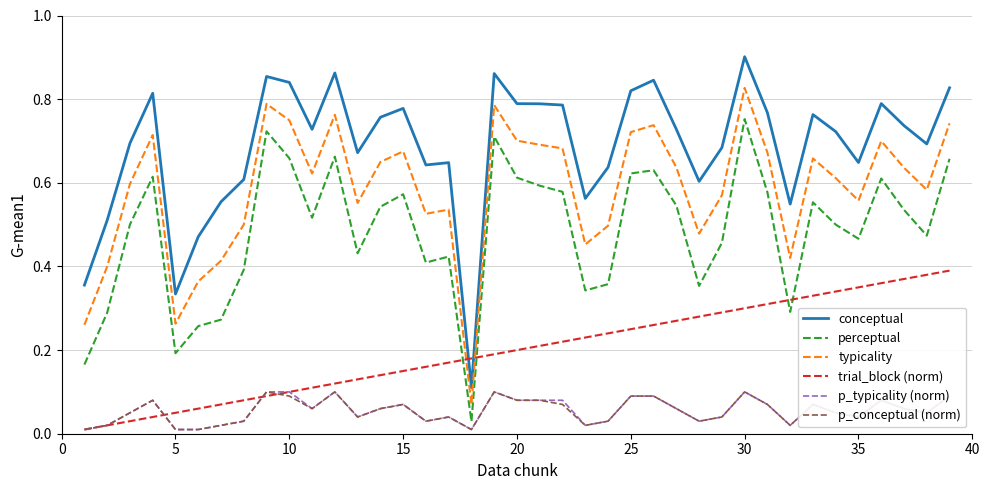

True or false: conceptual and p_typicality (norm) cross at least once.

False